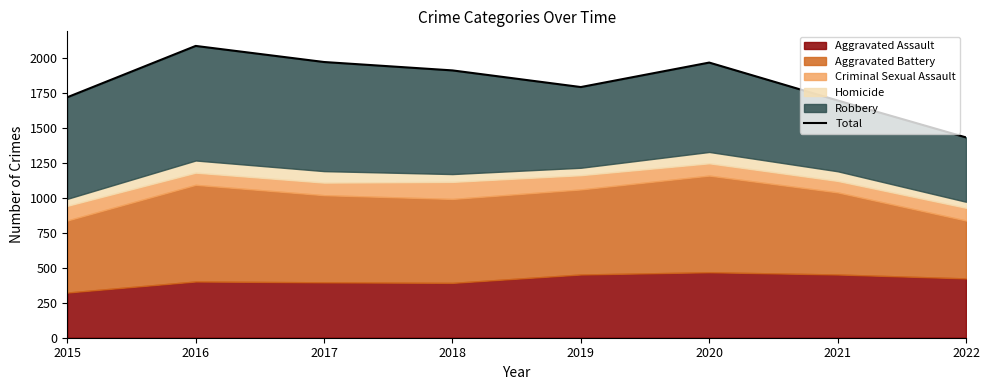

Reading right to left, list all the values displayed in this chart.

2022=1432	2021=1696	2020=1967	2019=1792	2018=1911	2017=1971	2016=2086	2015=1719